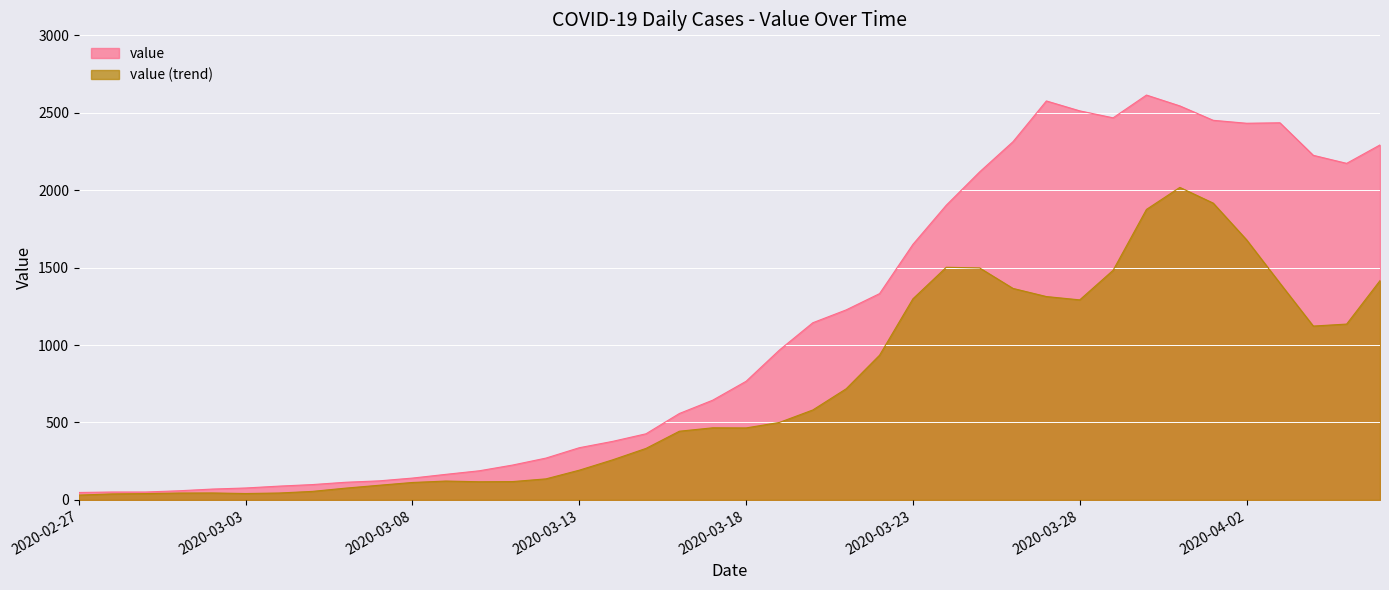

Does the chart display data point markers on the line(s)?

No